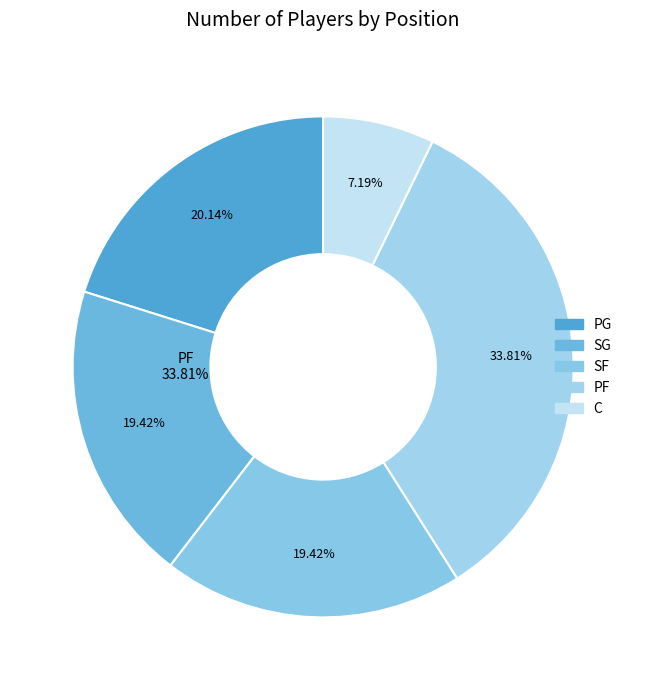

Combined, do PG and PF account for over 50%?

Yes